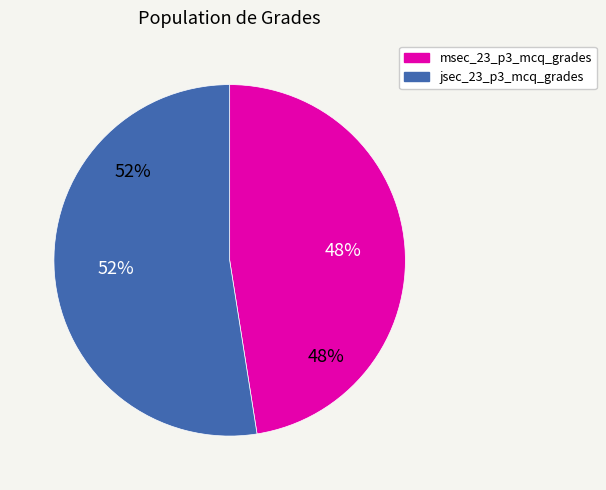

What is the total percentage of jsec_23_p3_mcq_grades and msec_23_p3_mcq_grades?

100.0%